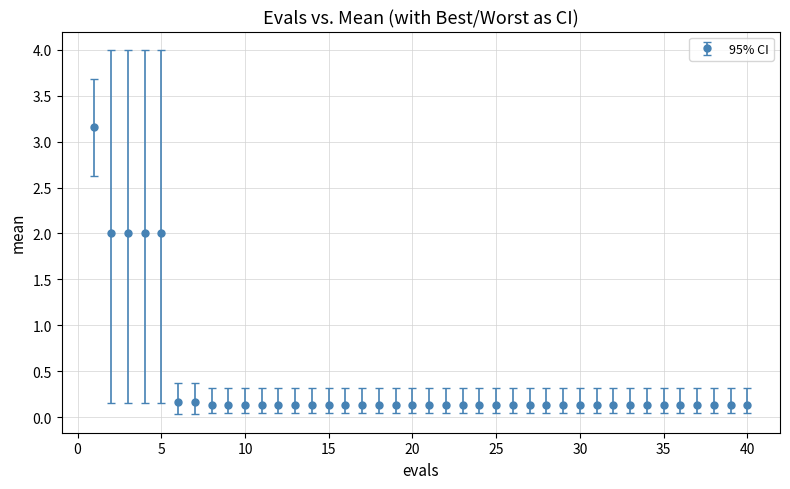

What is the difference between the second highest and second lowest values?

1.9